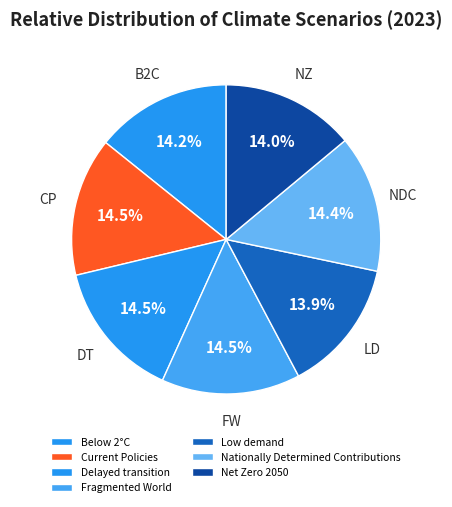

How many slices are in this pie chart?

7